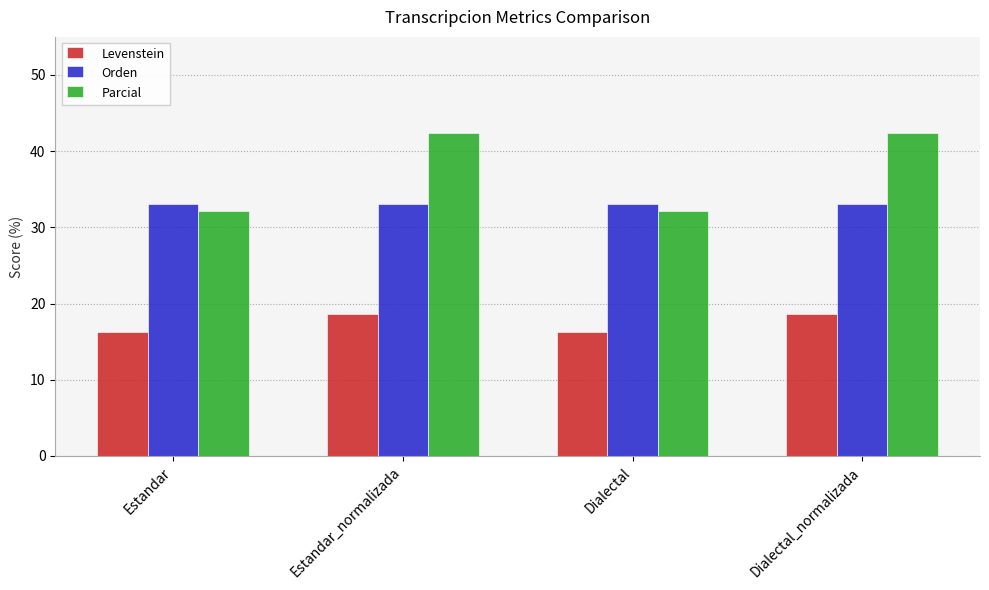

Reading right to left, what are all the values shown in this chart?

Levenstein: Dialectal_normalizada=18.7	Dialectal=16.3	Estandar_normalizada=18.7	Estandar=16.3
Orden: Dialectal_normalizada=33.1	Dialectal=33.1	Estandar_normalizada=33.1	Estandar=33.1
Parcial: Dialectal_normalizada=42.4	Dialectal=32.1	Estandar_normalizada=42.4	Estandar=32.1